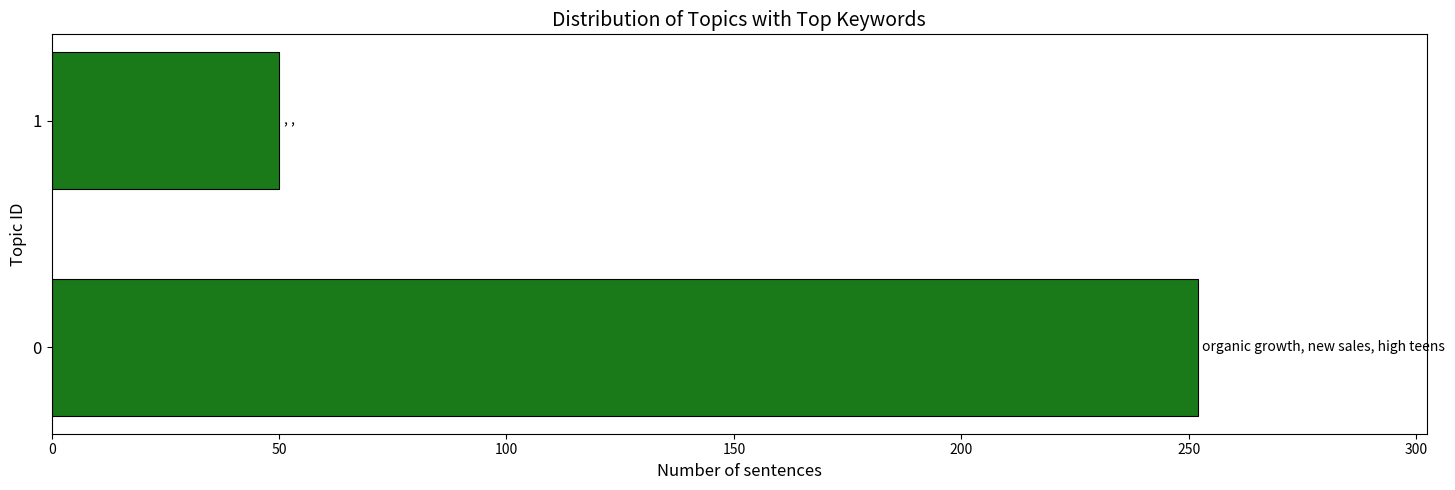

How many values are below 252?

1